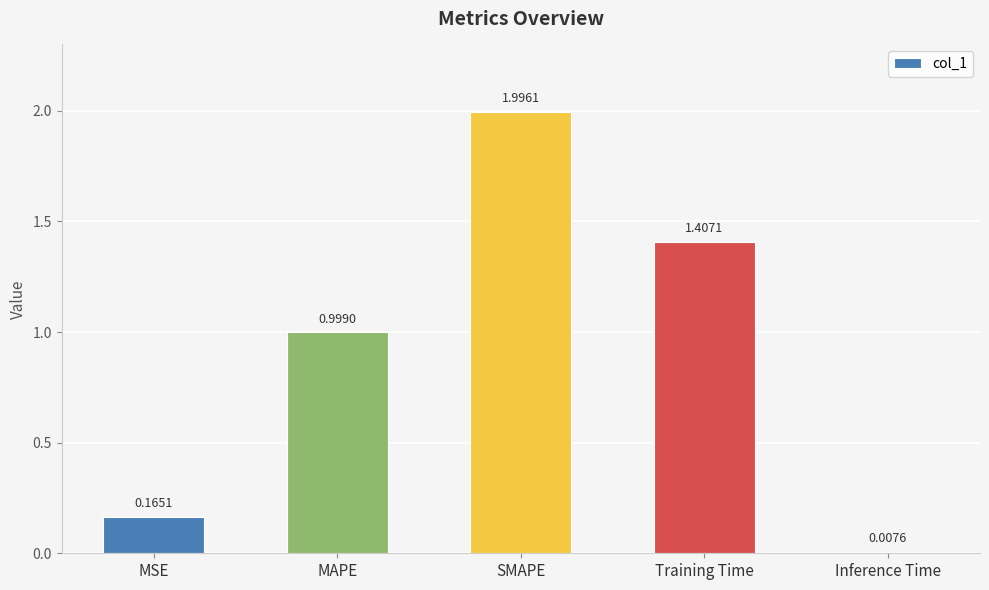

What is the label of the 5th bar from the left?

Inference Time